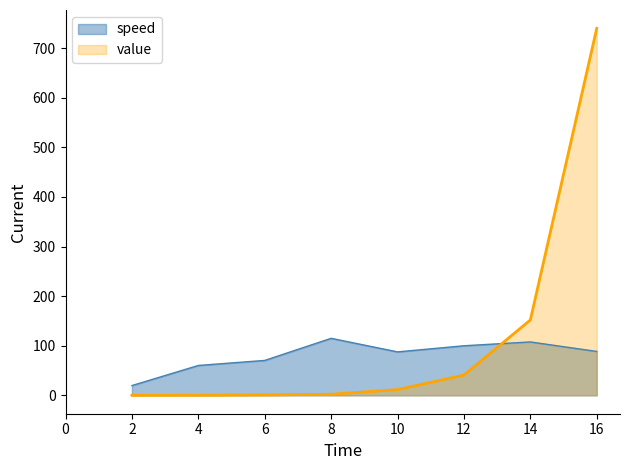

Which series has the widest spread of values?

value